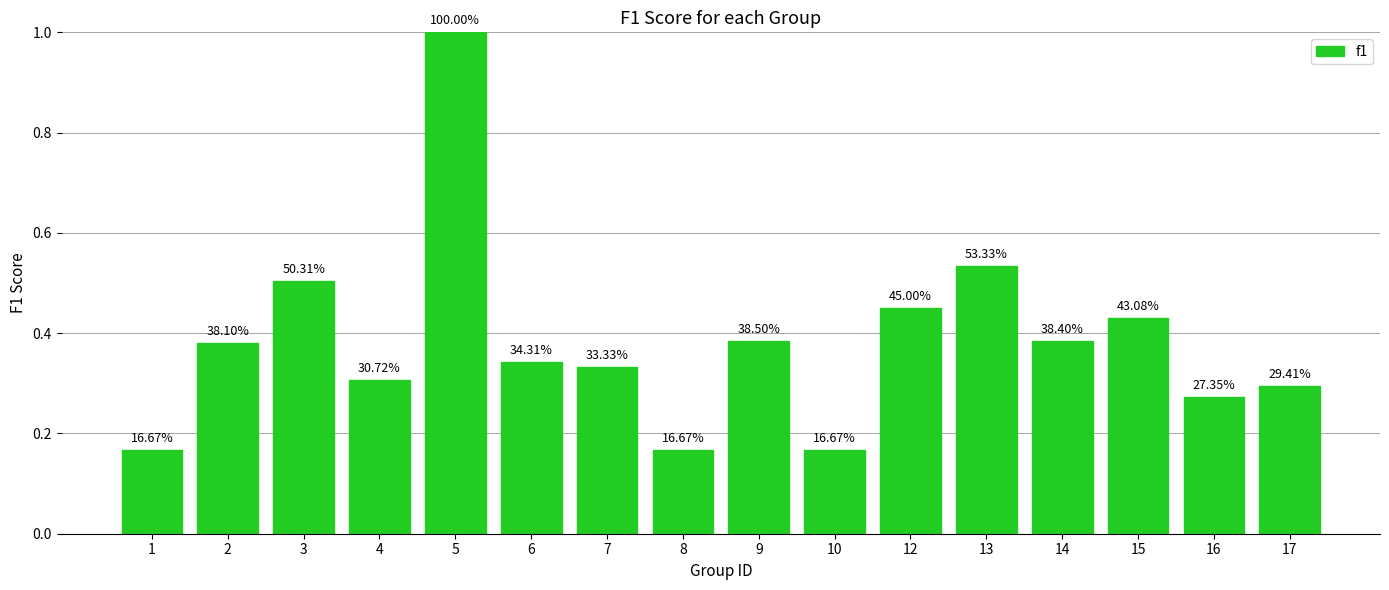

Rank the categories by value from highest to lowest.

5, 13, 3, 12, 15, 9, 14, 2, 6, 7, 4, 17, 16, 1, 8, 10